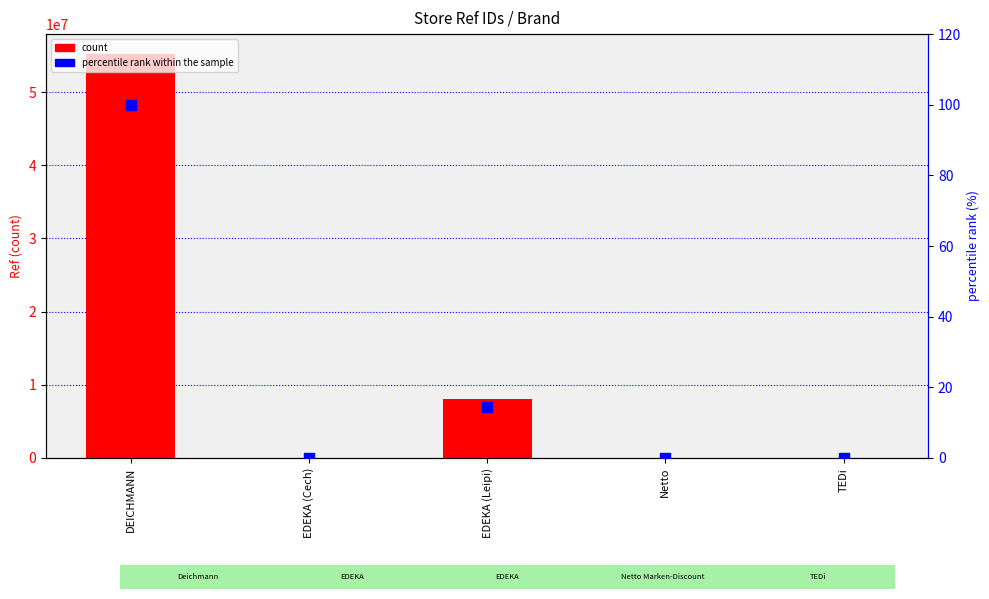

Which series reaches the minimum Y coordinate?

percentile rank within the sample